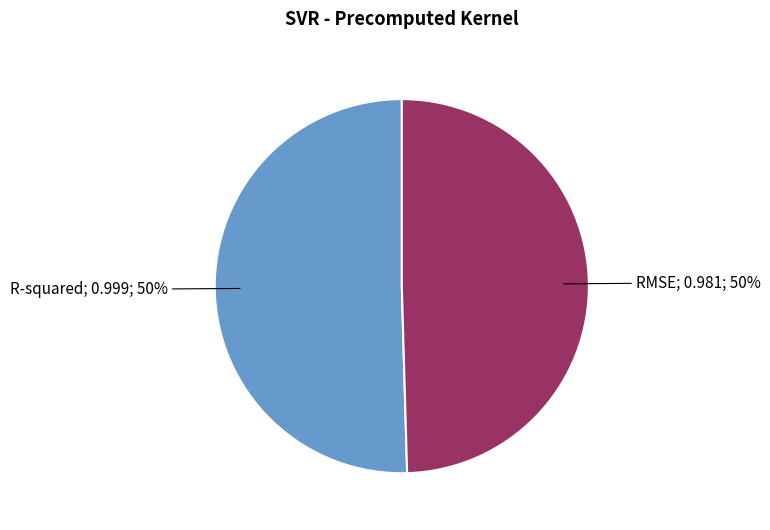

To the nearest percent, what is the average slice percentage?

50%